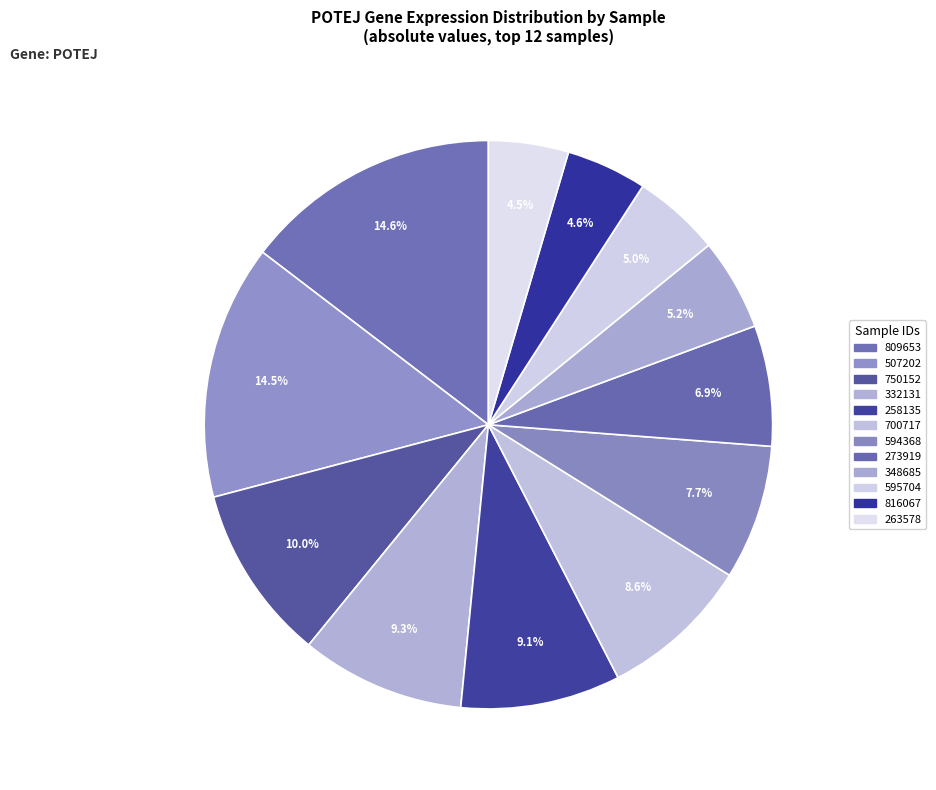

How many segments does this pie chart have?

12